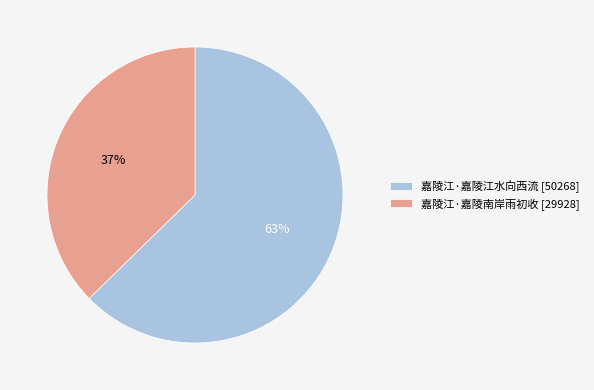

To the nearest percent, what is the average slice percentage?

50%